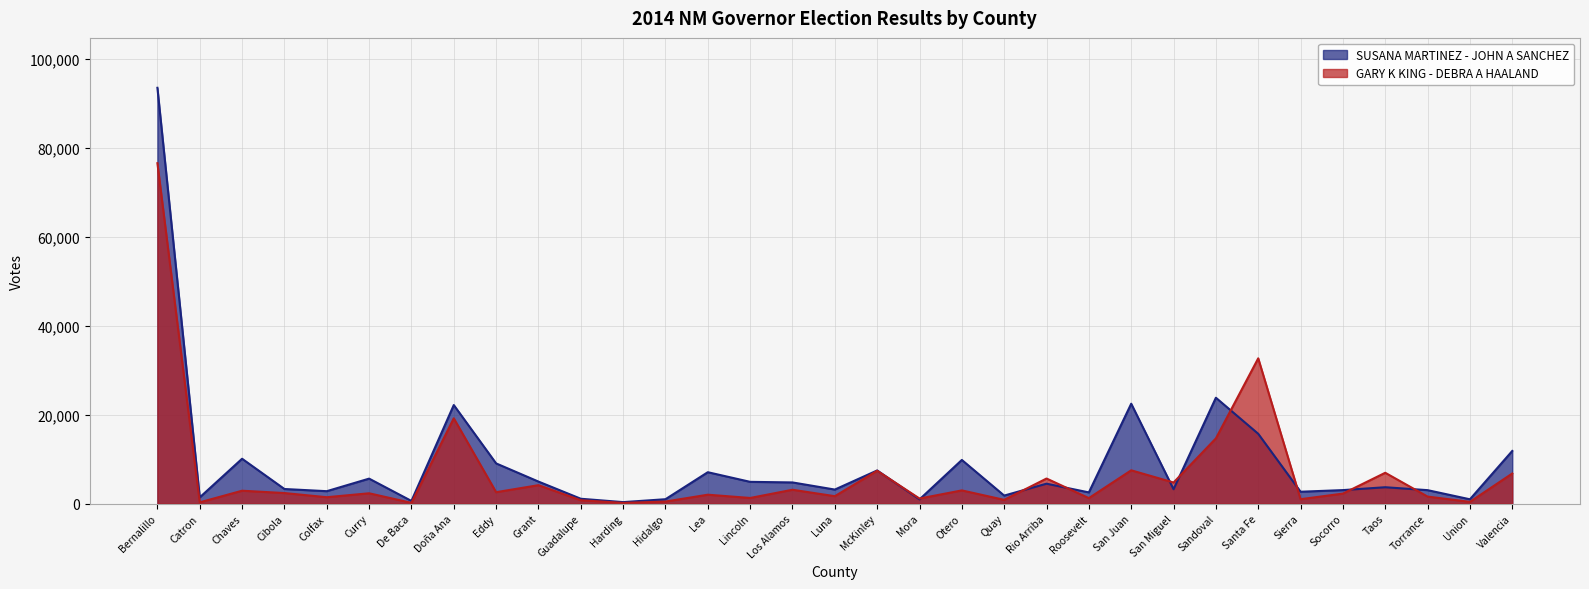

At which category is the sum across all series the highest?

Bernalillo